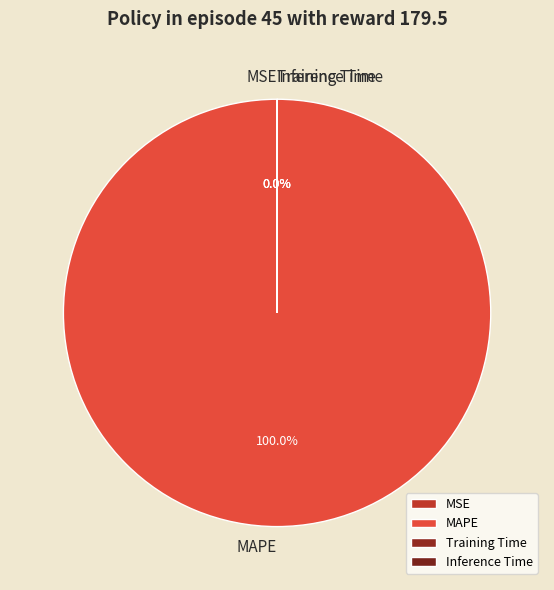

Is there a majority slice in this chart?

Yes